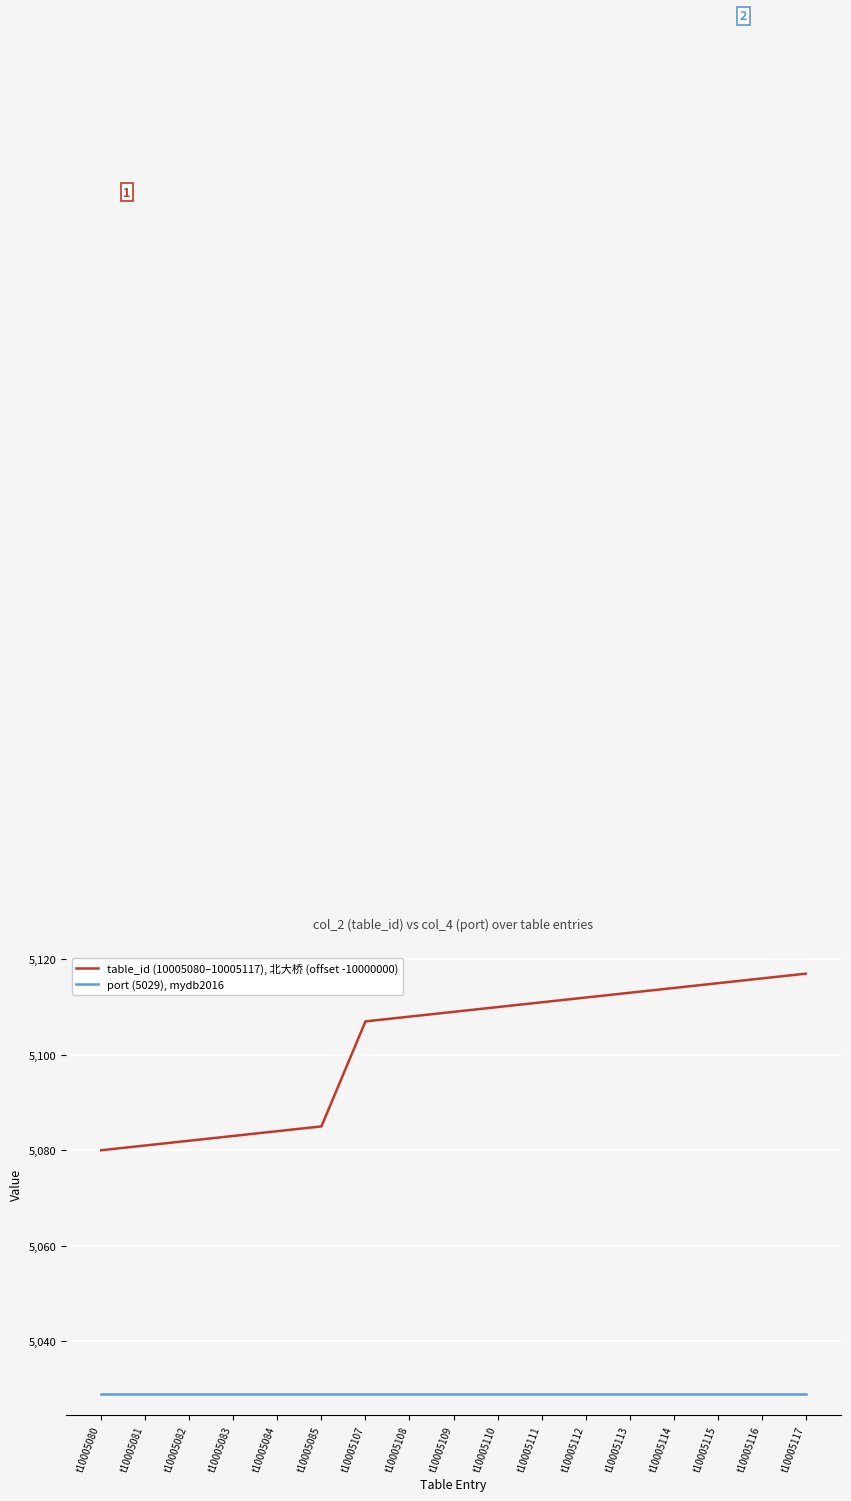

What is the maximum value for port (5029), mydb2016?

5029